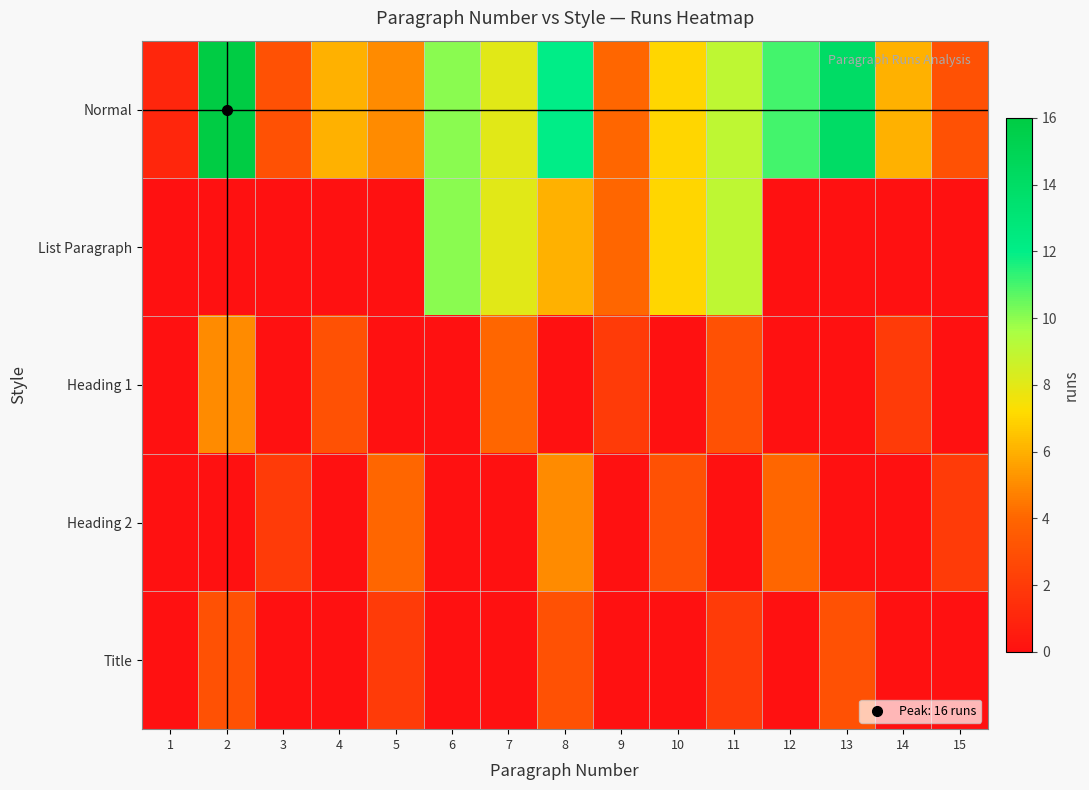

Reading right to left, extract all data points from this chart.

Normal: 15=3	14=6	13=14	12=11	11=9	10=7	9=4	8=12	7=8	6=10	5=5	4=6	3=3	2=16	1=1
List Paragraph: 15=0	14=0	13=0	12=0	11=9	10=7	9=4	8=6	7=8	6=10	5=0	4=0	3=0	2=0	1=0
Heading 1: 15=0	14=2	13=0	12=0	11=3	10=0	9=2	8=0	7=4	6=0	5=0	4=3	3=0	2=5	1=0
Heading 2: 15=2	14=0	13=0	12=4	11=0	10=3	9=0	8=5	7=0	6=0	5=4	4=0	3=2	2=0	1=0
Title: 15=0	14=0	13=3	12=0	11=2	10=0	9=0	8=3	7=0	6=0	5=2	4=0	3=0	2=3	1=0